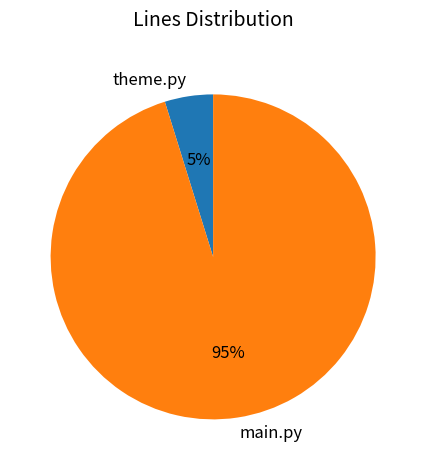

Does main.py represent more than half of the total?

Yes